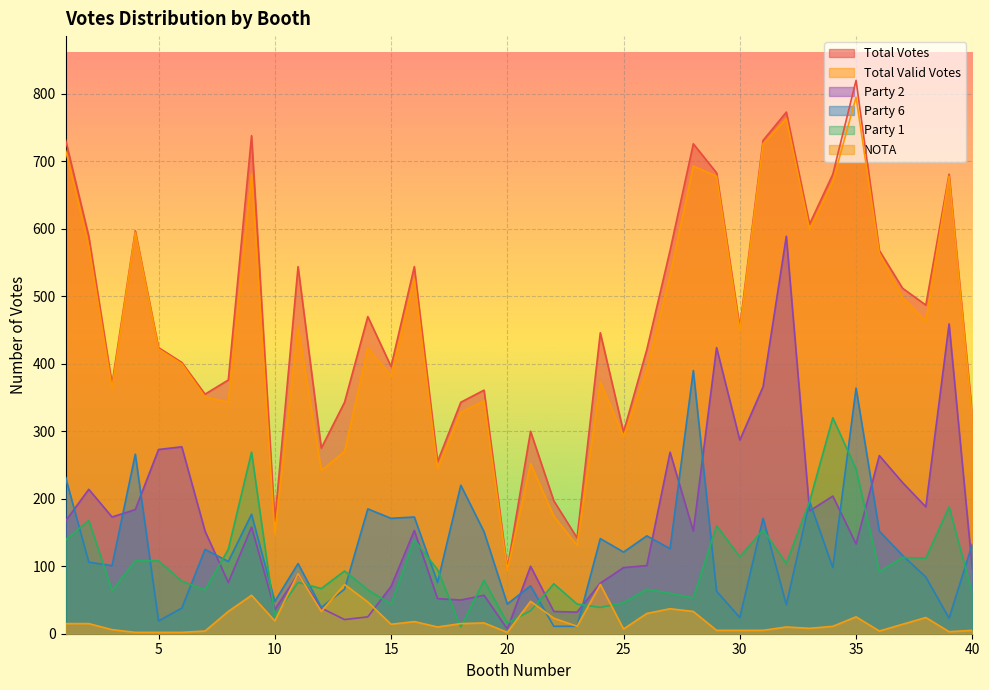

How many lines are shown in the chart?

6